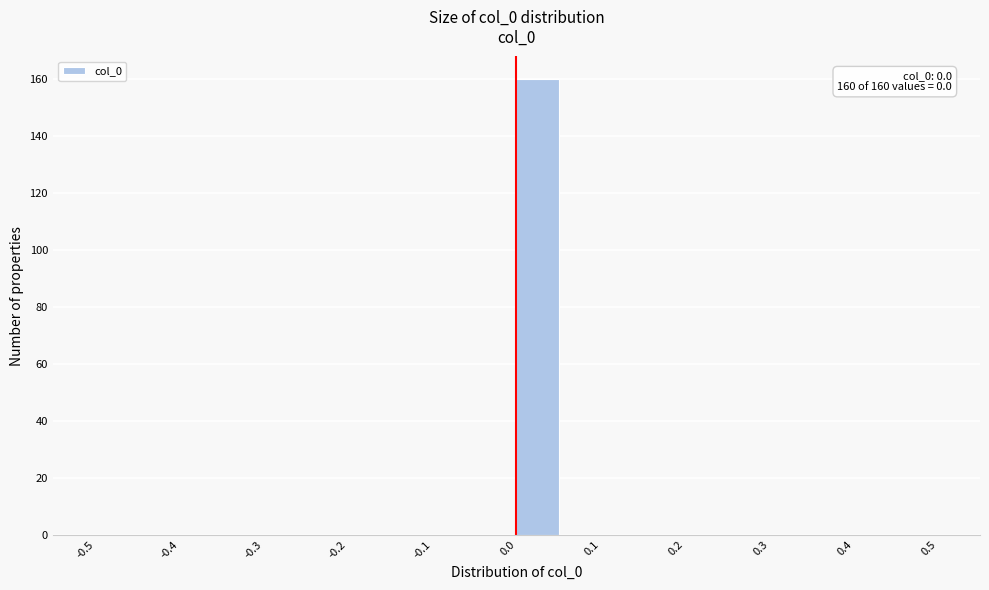

Over which range of the x-axis is the bar tallest?

0.00 to 0.05